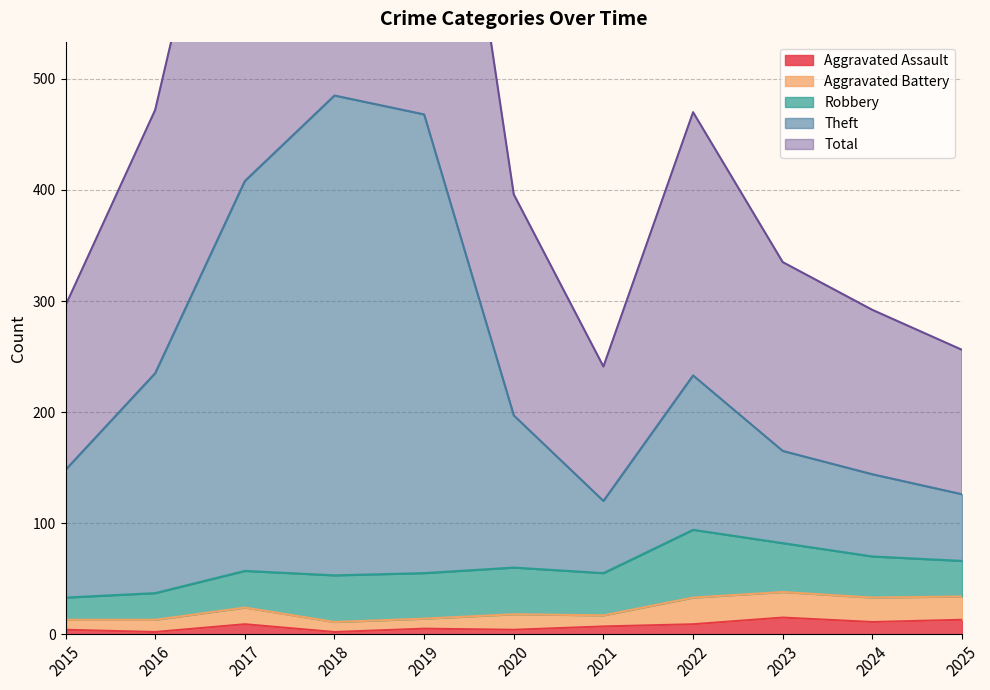

What is the difference between the second highest and minimum values in the Theft series?

348